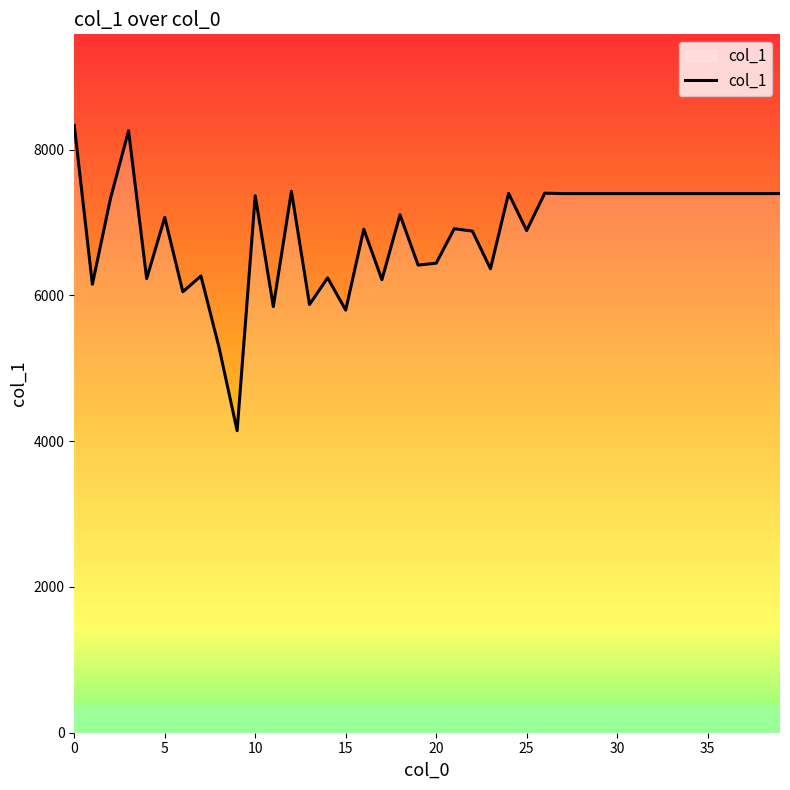

What is the difference between the maximum and minimum values?

4189